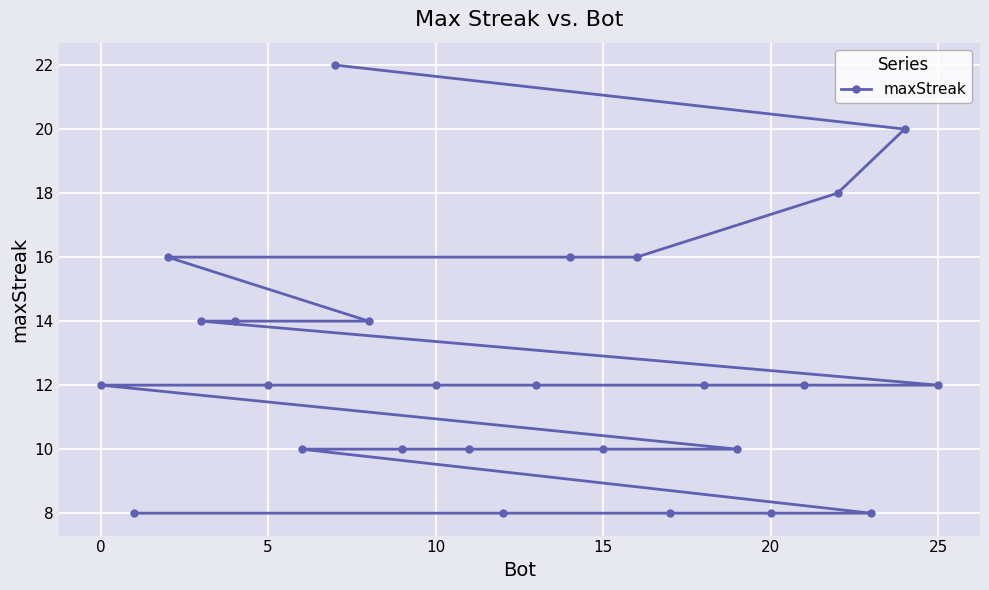

Is it true that the value at 10 is 12?

True